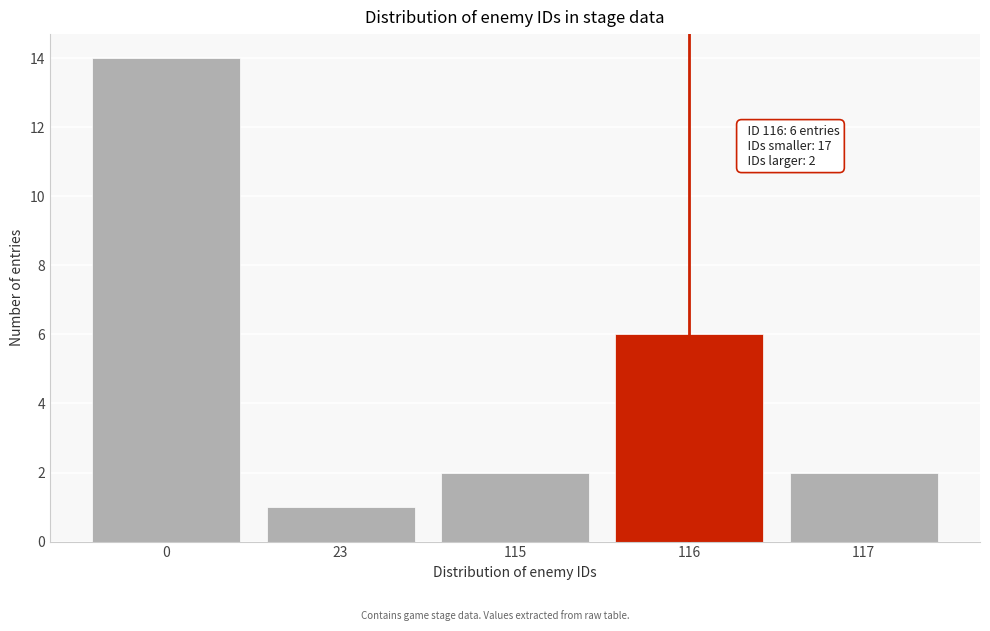

Reading left to right, what are all the values shown in this chart?

0=14	23=1	115=2	116=6	117=2